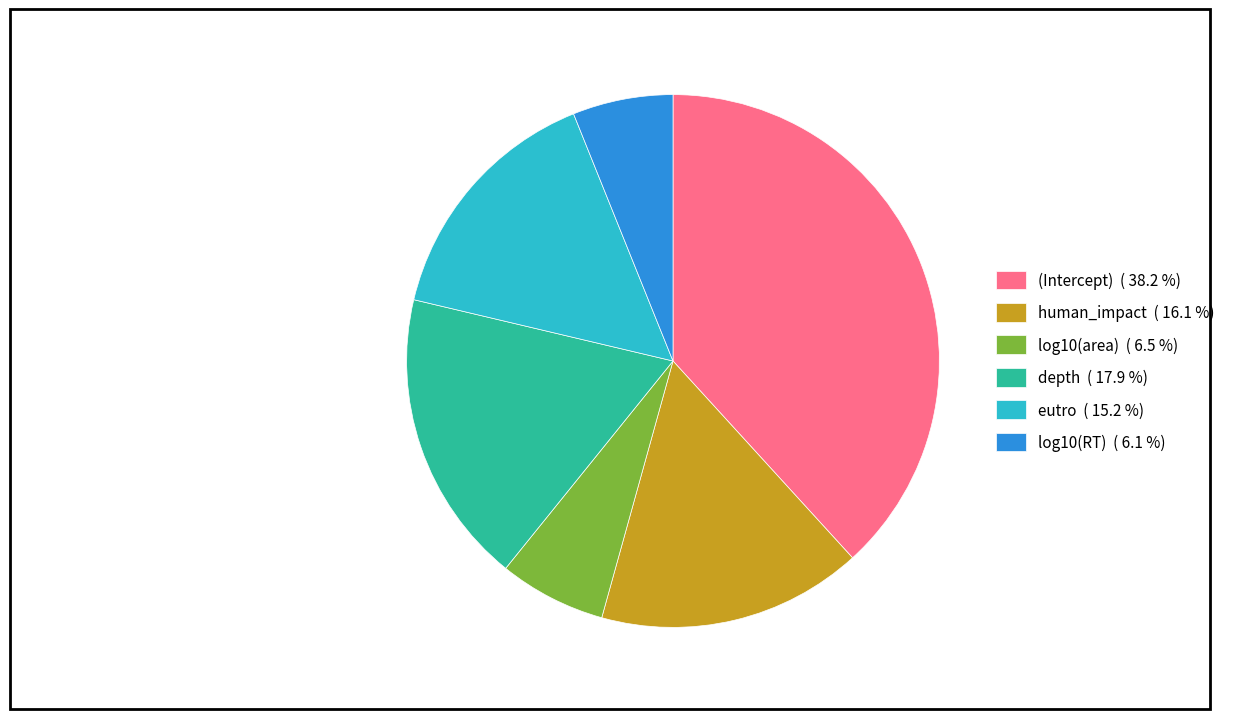

Which slice is the largest?

(Intercept)